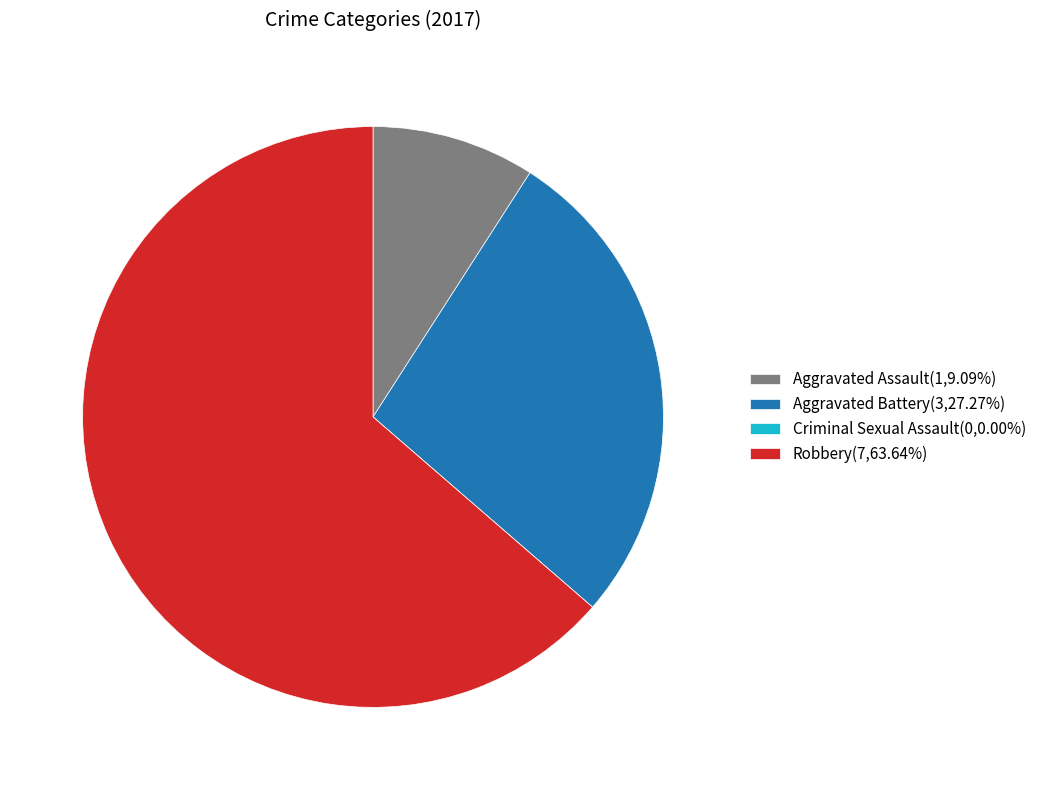

Does any single category account for the majority?

Yes